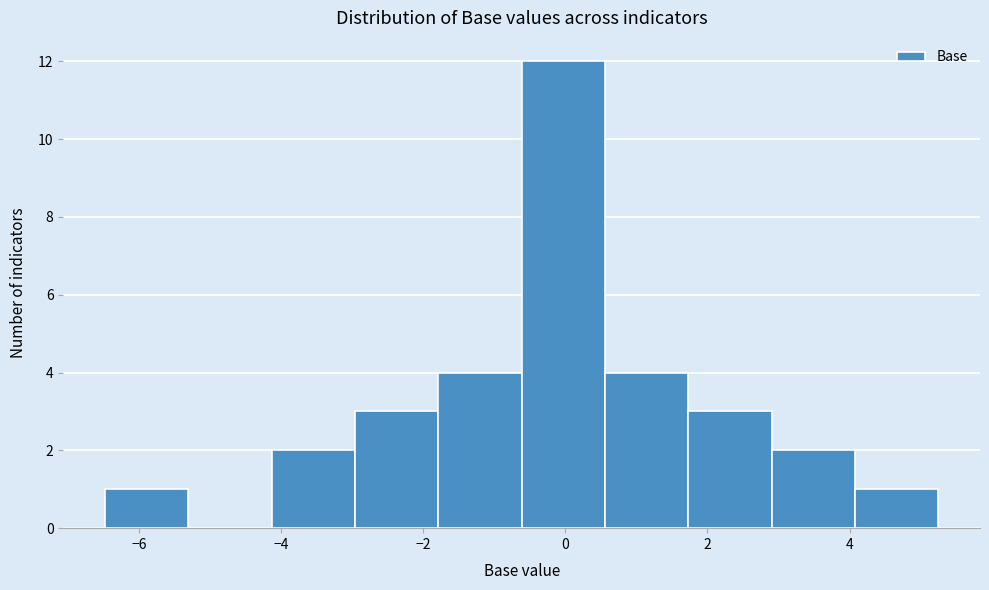

Reading left to right, transcribe this chart: for each bar, give the range it covers on the x-axis and its height. Neither the bar edges nor the heights are printed on the chart, so give them approximately, as read against the axes.

-6.4 to -5.4: 1
-5.4 to -4.2: 0
-4.2 to -3.0: 2
-3.0 to -1.8: 3
-1.8 to -0.6: 4
-0.6 to 0.6: 12
0.6 to 1.8: 4
1.8 to 3.0: 3
3.0 to 4.0: 2
4.0 to 5.2: 1